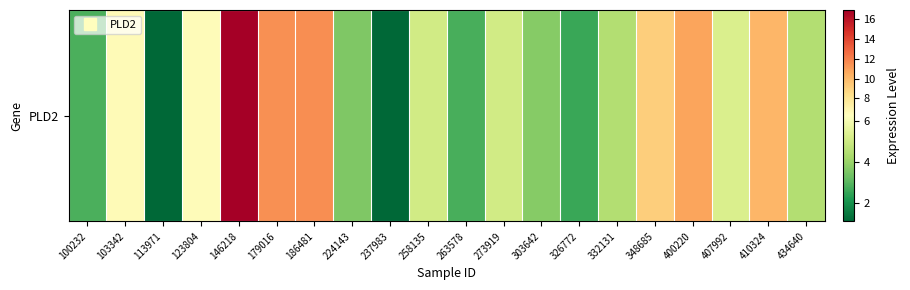

Where is the data nearest to the value 9?

348685